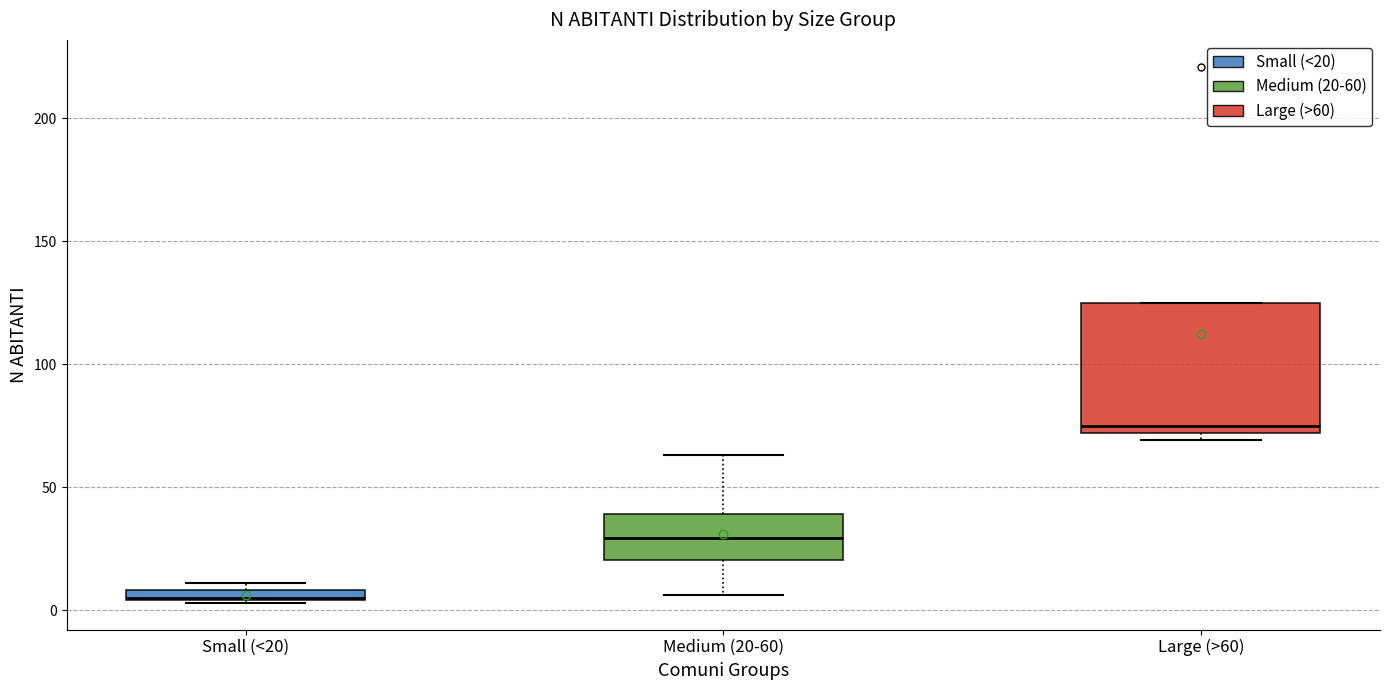

Comparing the boxes themselves (not the whiskers), which one is the tallest?

Large (>60)